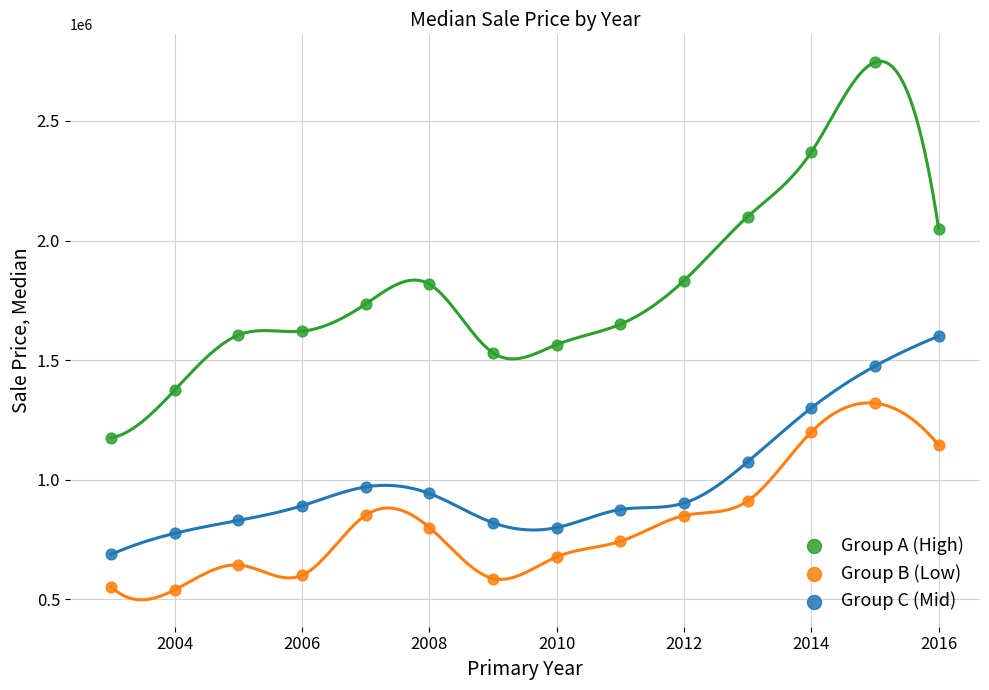

Across all data points, what is the range of Y values (max minus min)?

2205500